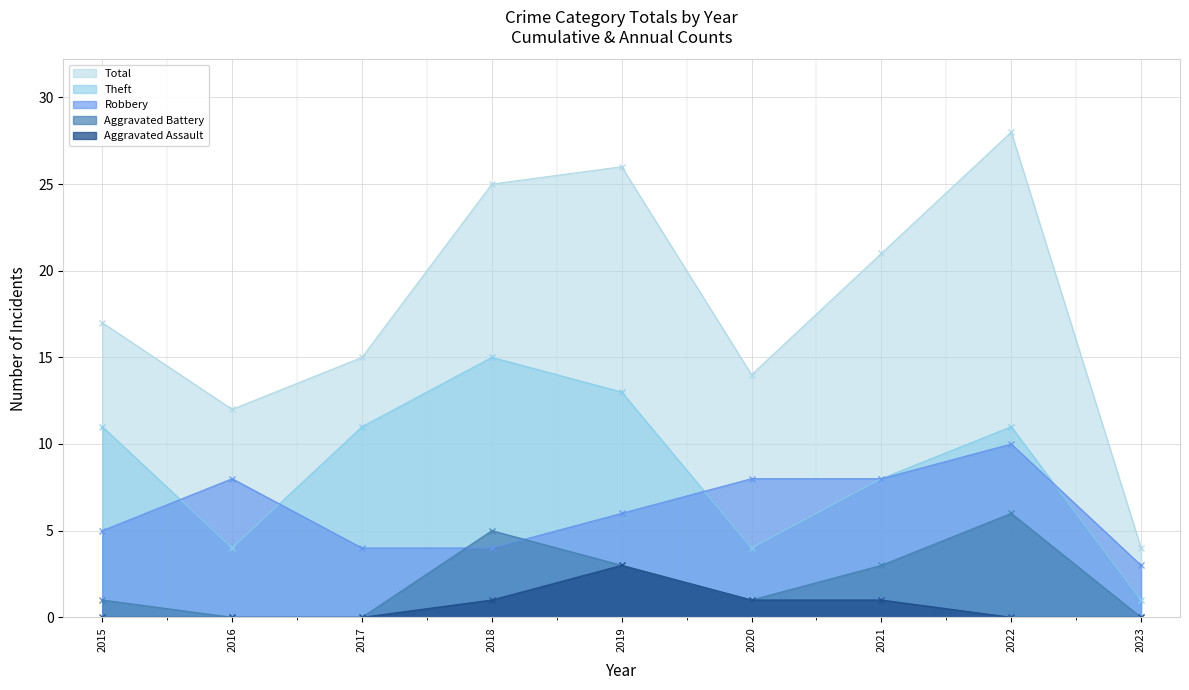

Where is the first local maximum for Robbery?

2016